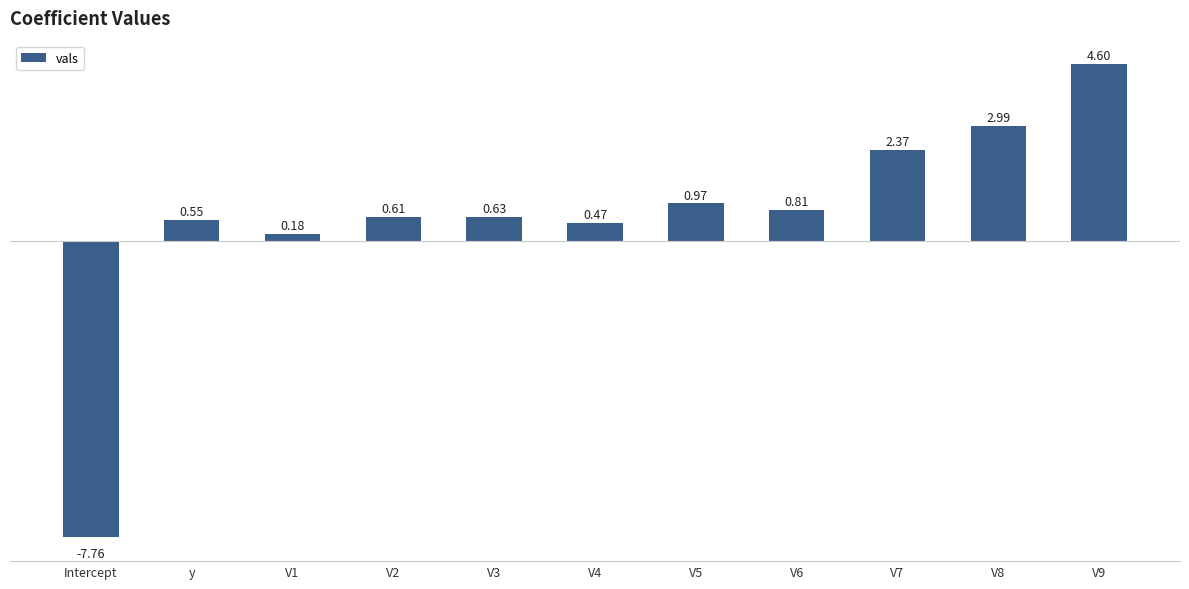

Are the bars grouped side by side (vs. stacked)?

No